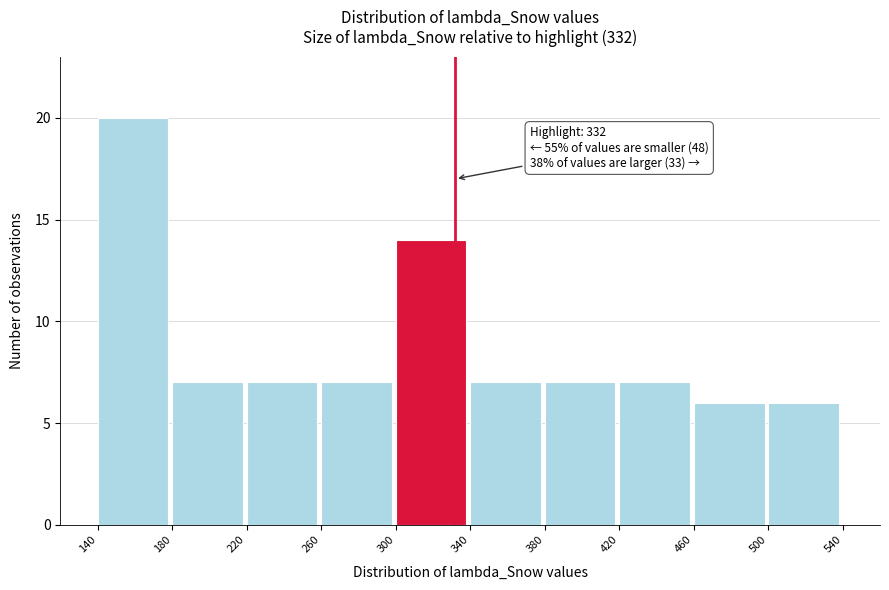

Over which range of the x-axis is the bar tallest?

140 to 180